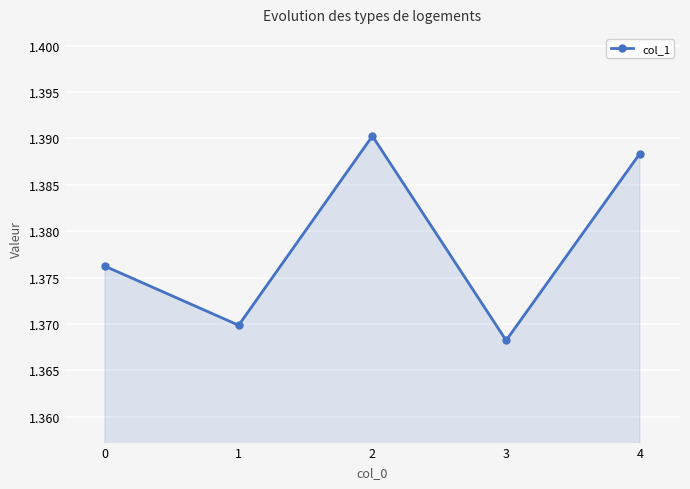

How many interior local peaks (higher than both neighbors) does the data have?

1